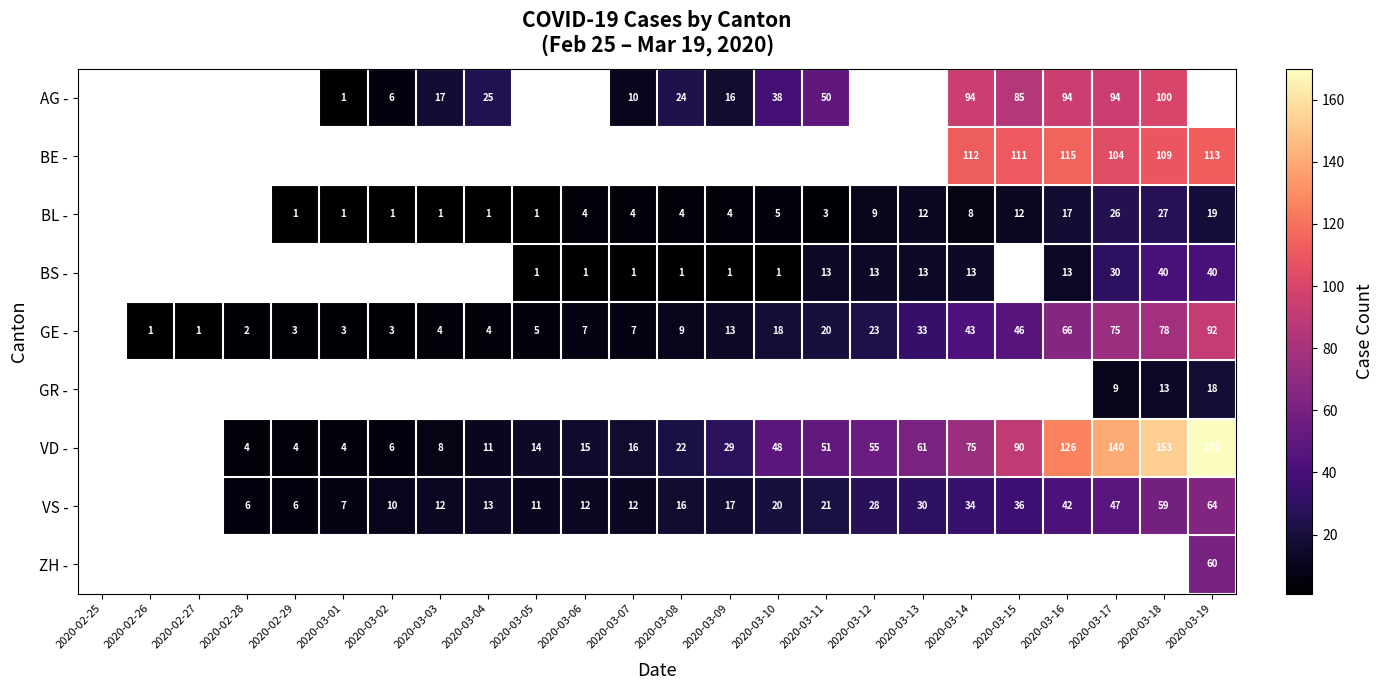

Is the value of AG - at 2020-03-18 greater than the value of GE - at 2020-02-27?

Yes